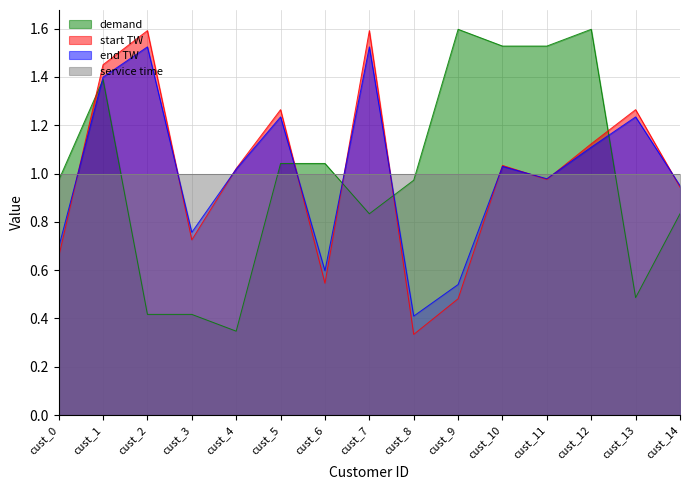

At which label does end TW reach its minimum?

cust_8